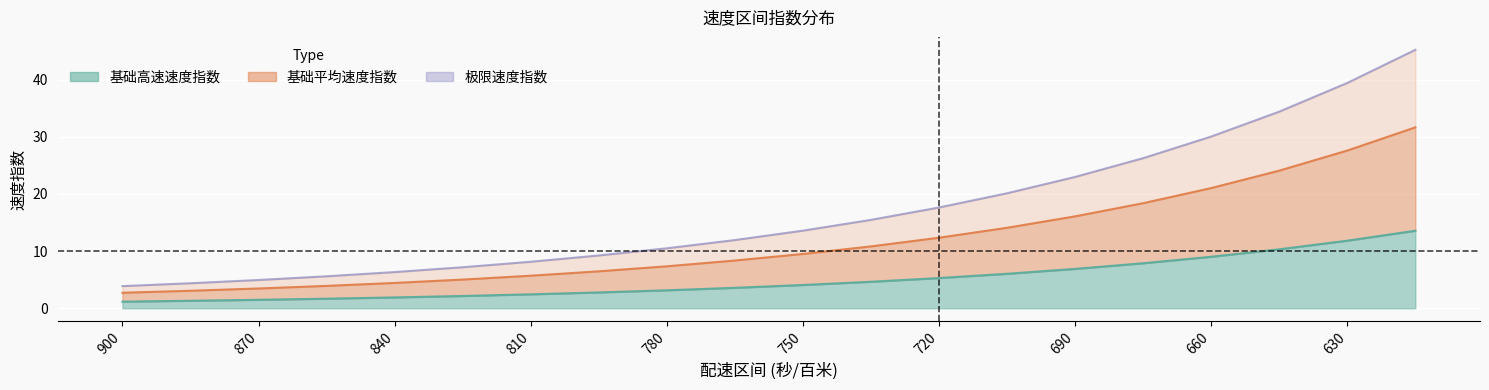

What is the difference between the second highest and minimum values in the 基础高速速度指数 series?

35.5